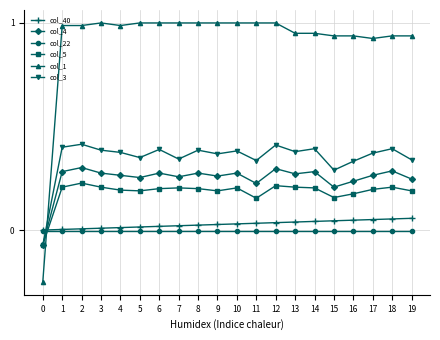

True or false: col_22 and col_3 intersect in this chart.

True